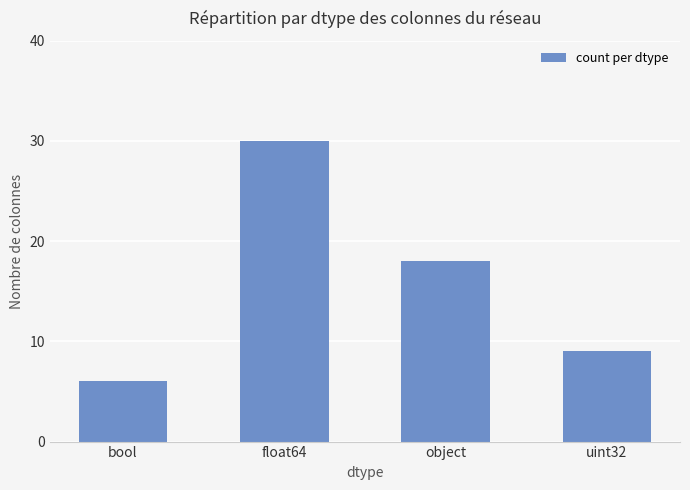

The value at uint32 is 9. True or false?

True